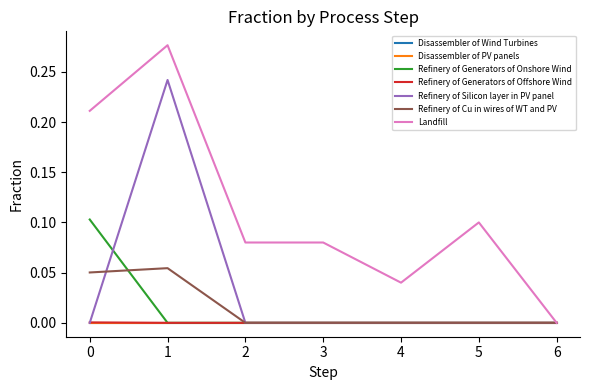

Does the chart have visible grid lines?

No